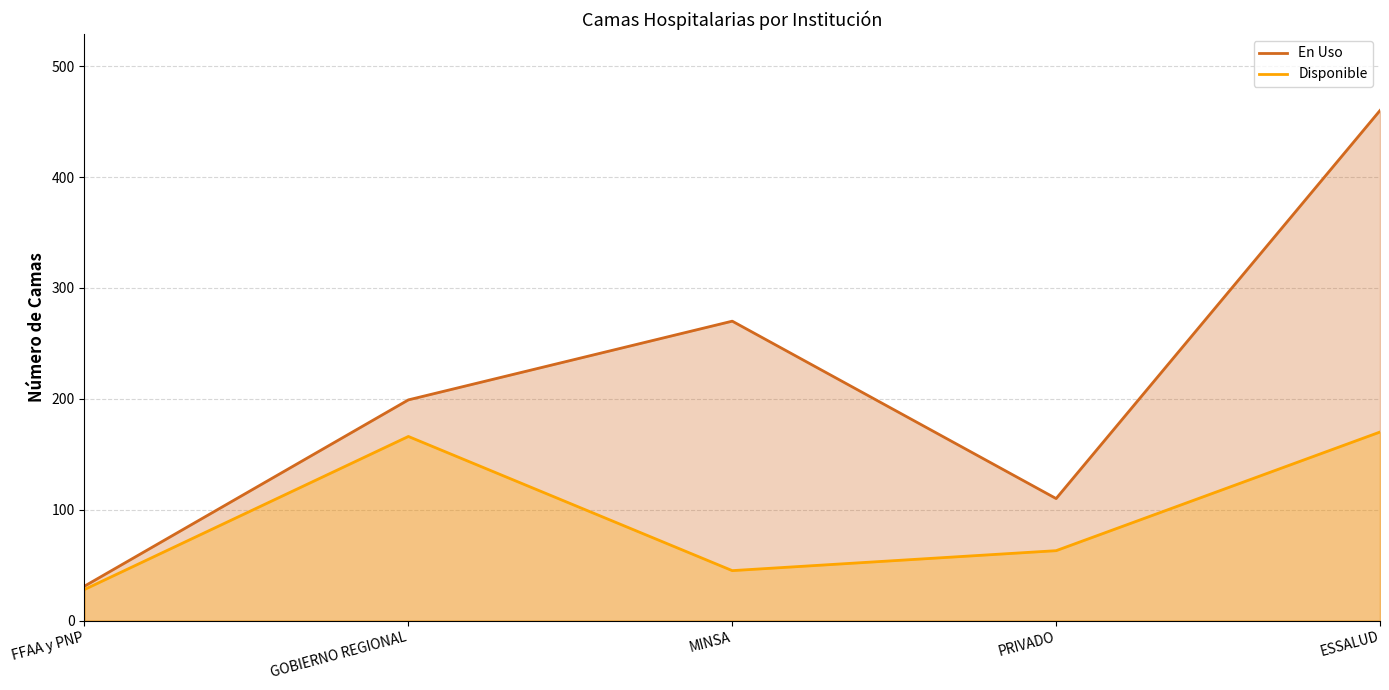

Does the chart have visible grid lines?

Yes